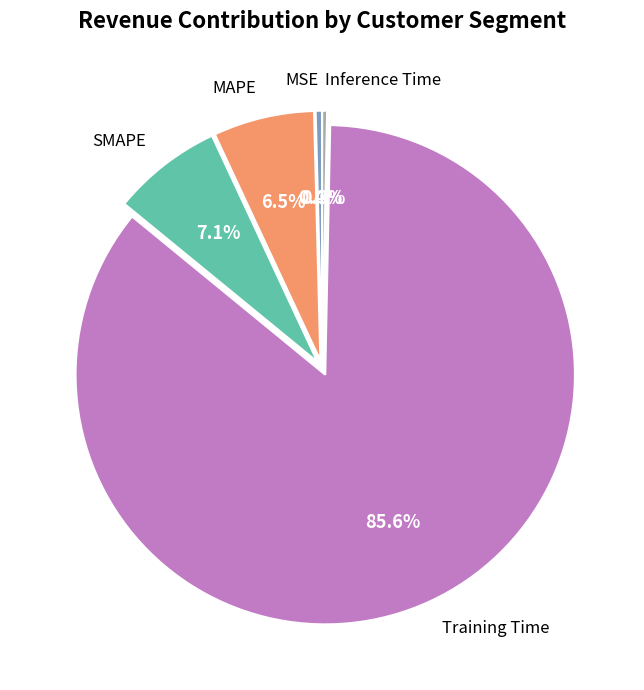

Which category has the biggest portion of the pie?

Training Time